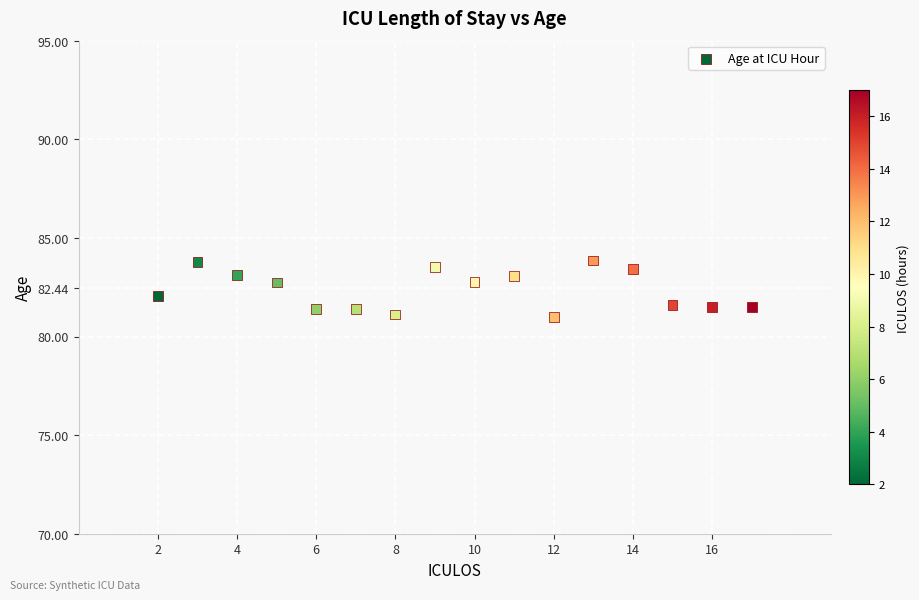

What is the range of Y values (max minus min)?

2.8